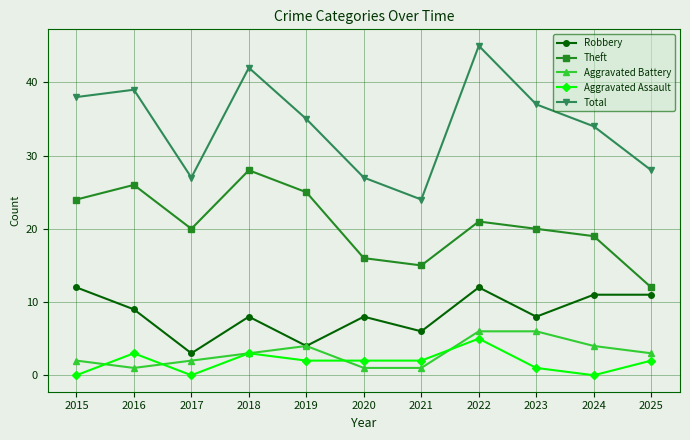

Reading left to right, extract all data points from this chart.

Robbery: 12	9	3	8	4	8	6	12	8	11	11
Theft: 24	26	20	28	25	16	15	21	20	19	12
Aggravated Battery: 2	1	2	3	4	1	1	6	6	4	3
Aggravated Assault: 0	3	0	3	2	2	2	5	1	0	2
Total: 38	39	27	42	35	27	24	45	37	34	28